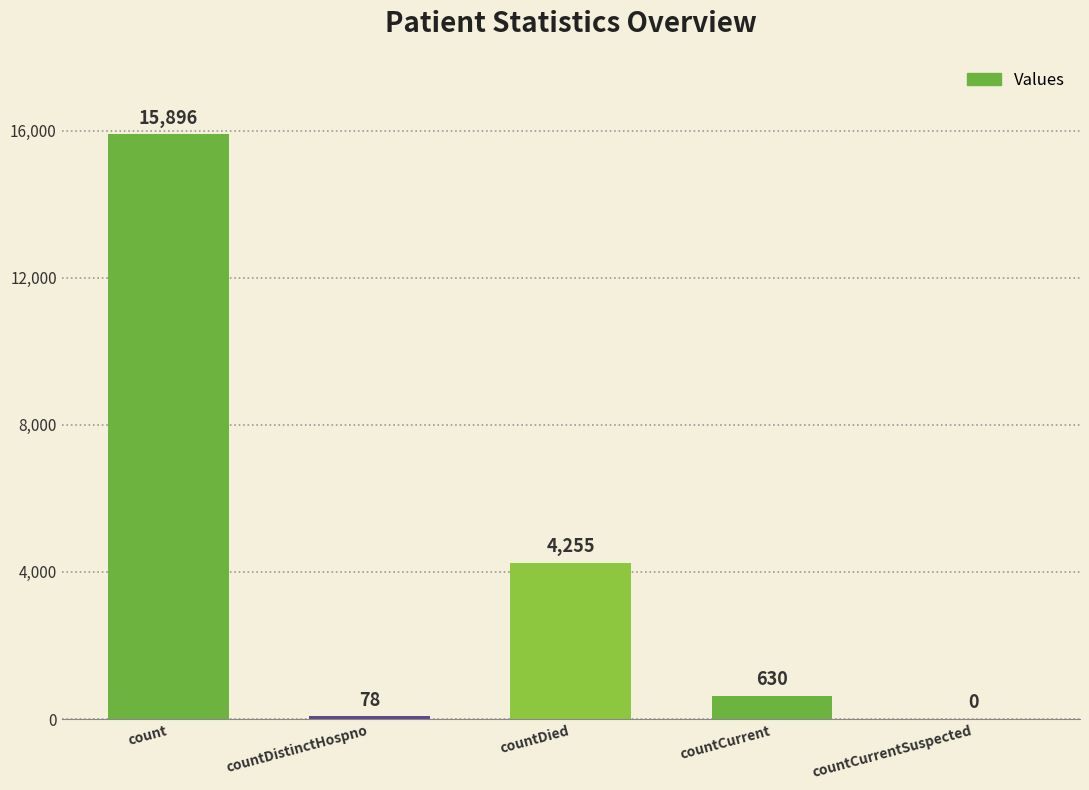

Reading left to right, extract all data points from this chart.

count=15896	countDistinctHospno=78	countDied=4255	countCurrent=630	countCurrentSuspected=0